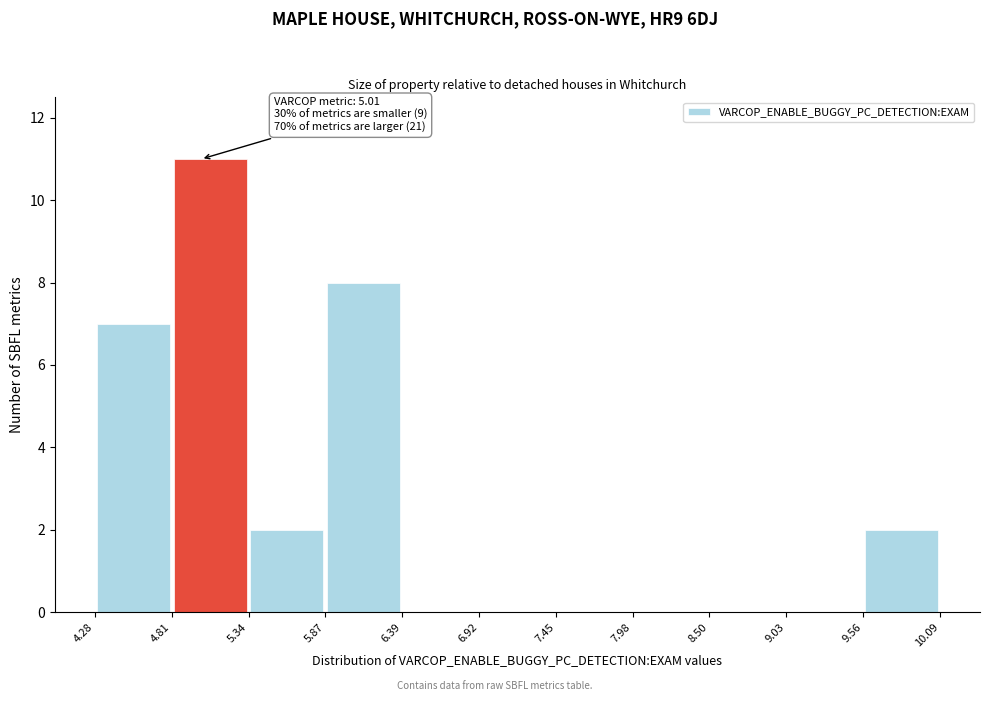

Over which range of the x-axis is the bar tallest?

4.81 to 5.34